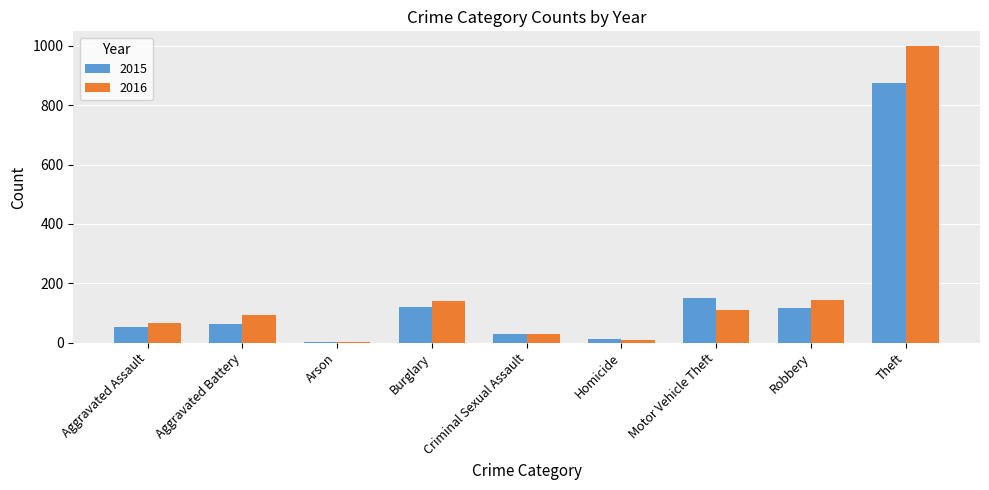

What is the sum of the 2016 values at Motor Vehicle Theft and Aggravated Battery?

203